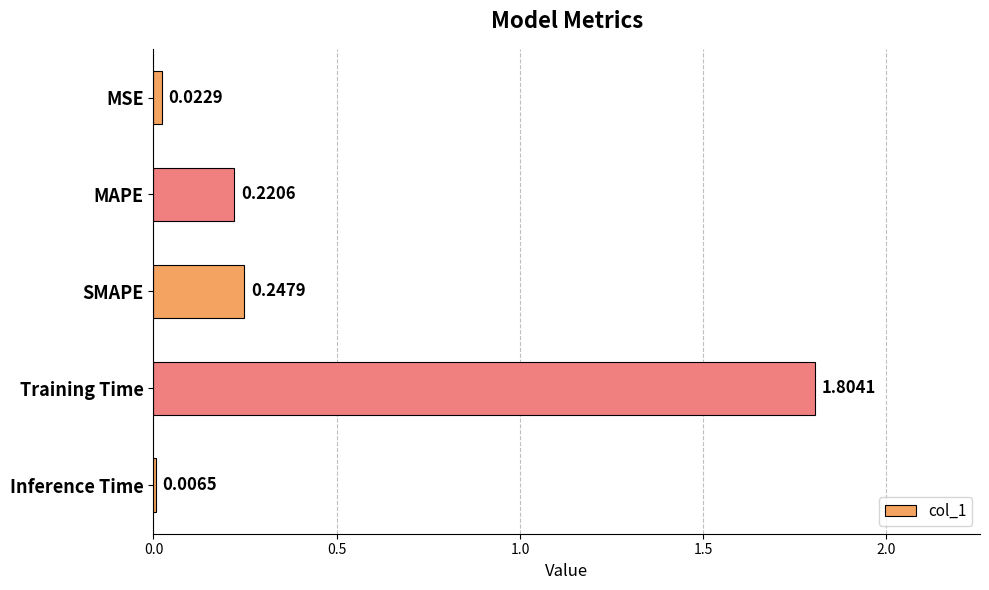

Which has a higher value, SMAPE or Inference Time?

SMAPE